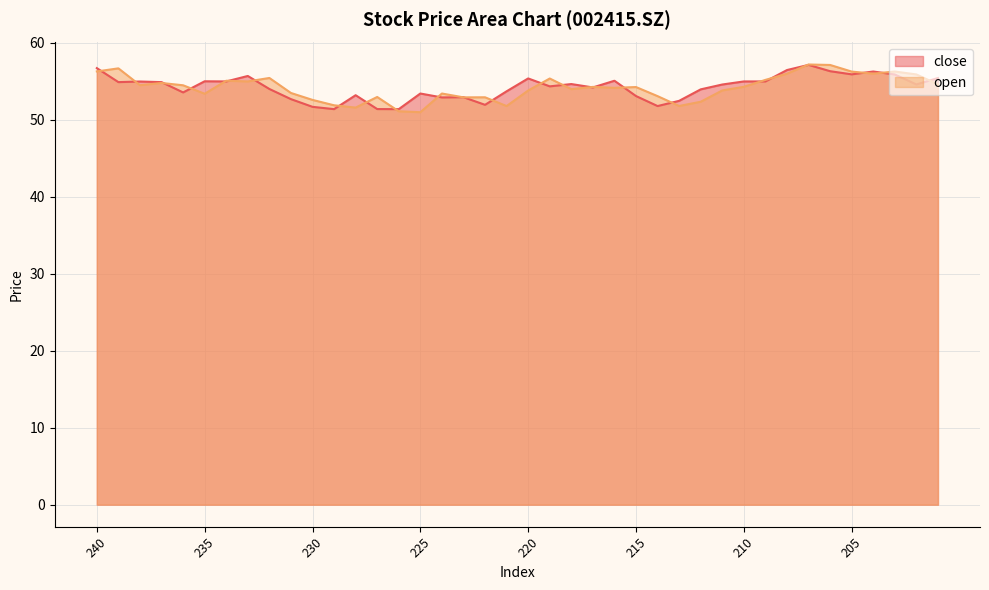

What is the value of the open point at the 2nd from the left?

56.7